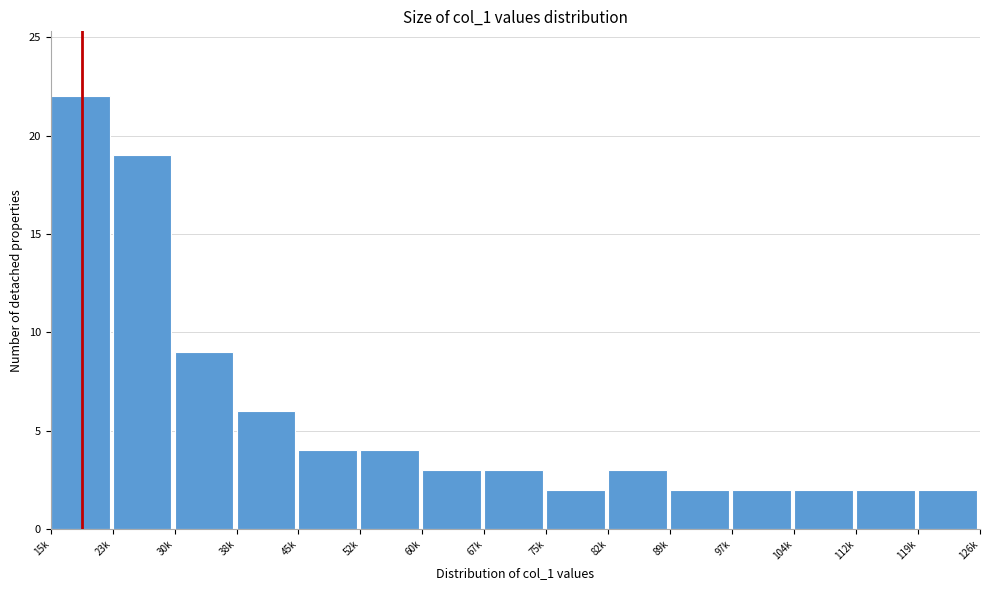

Reading right to left, transcribe all the data shown in this chart.

2	2	2	2	2	3	2	3	3	4	4	6	9	19	22